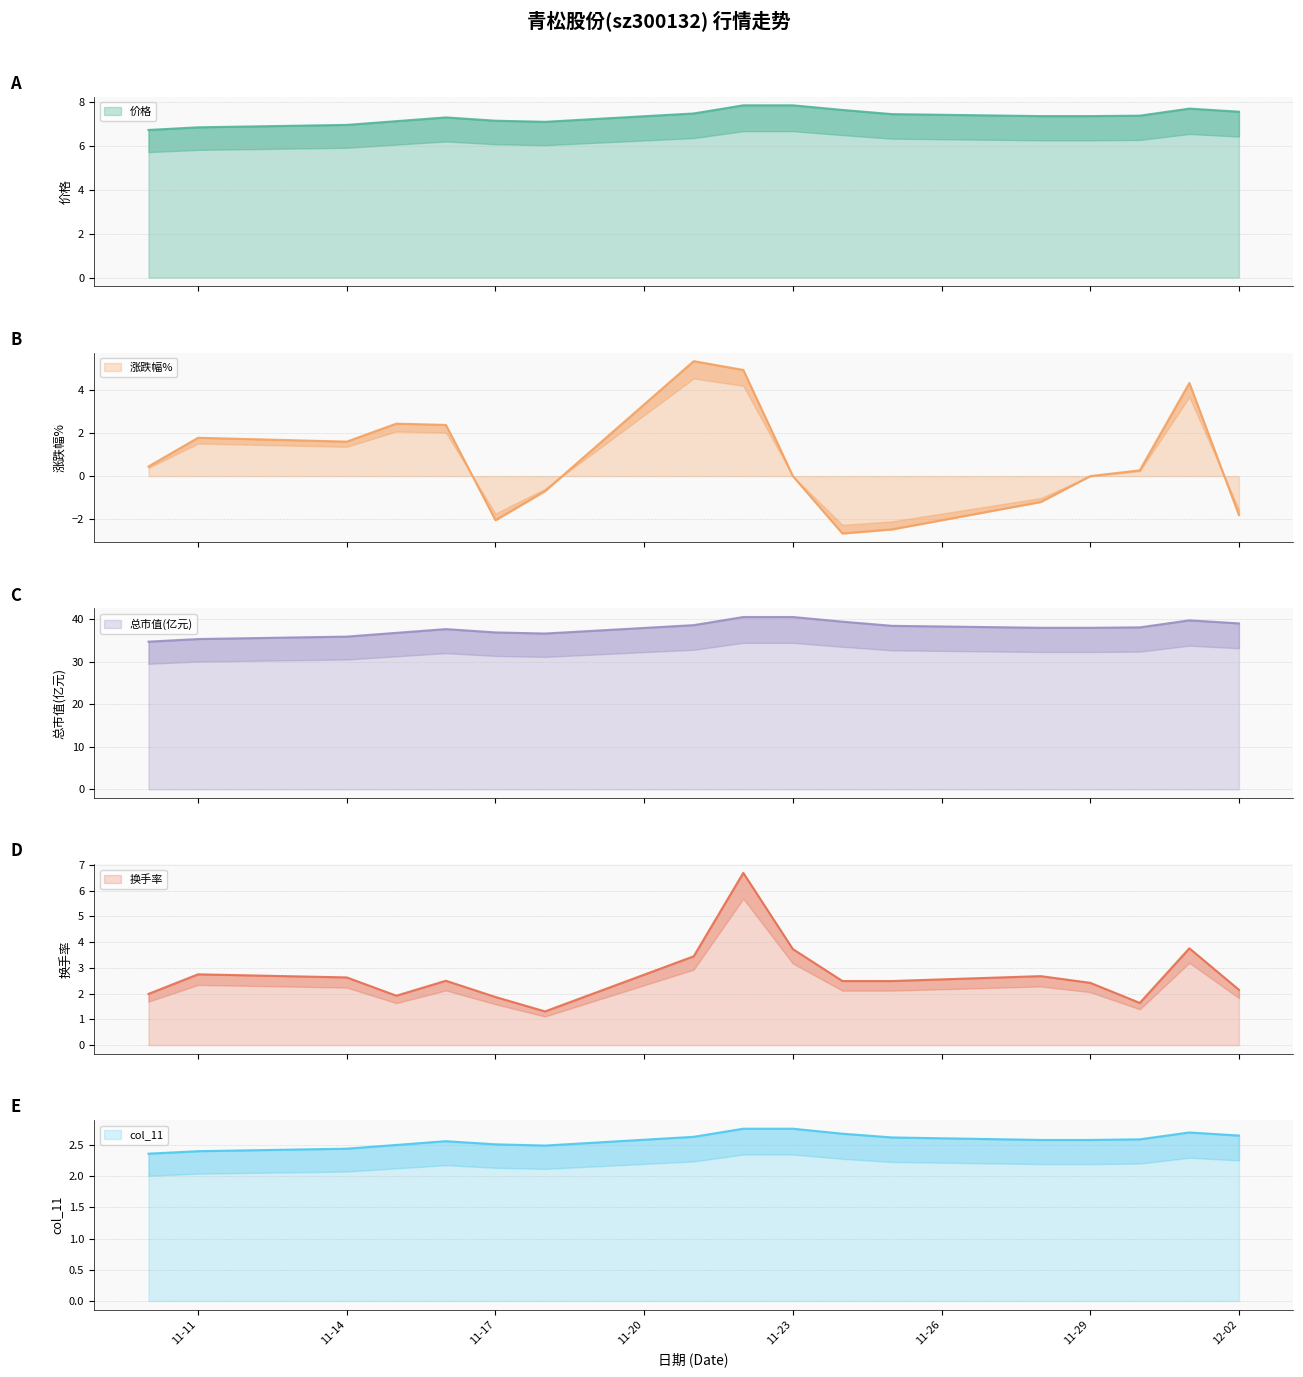

What is the difference between the maximum and minimum values in the 换手率 series?

5.4